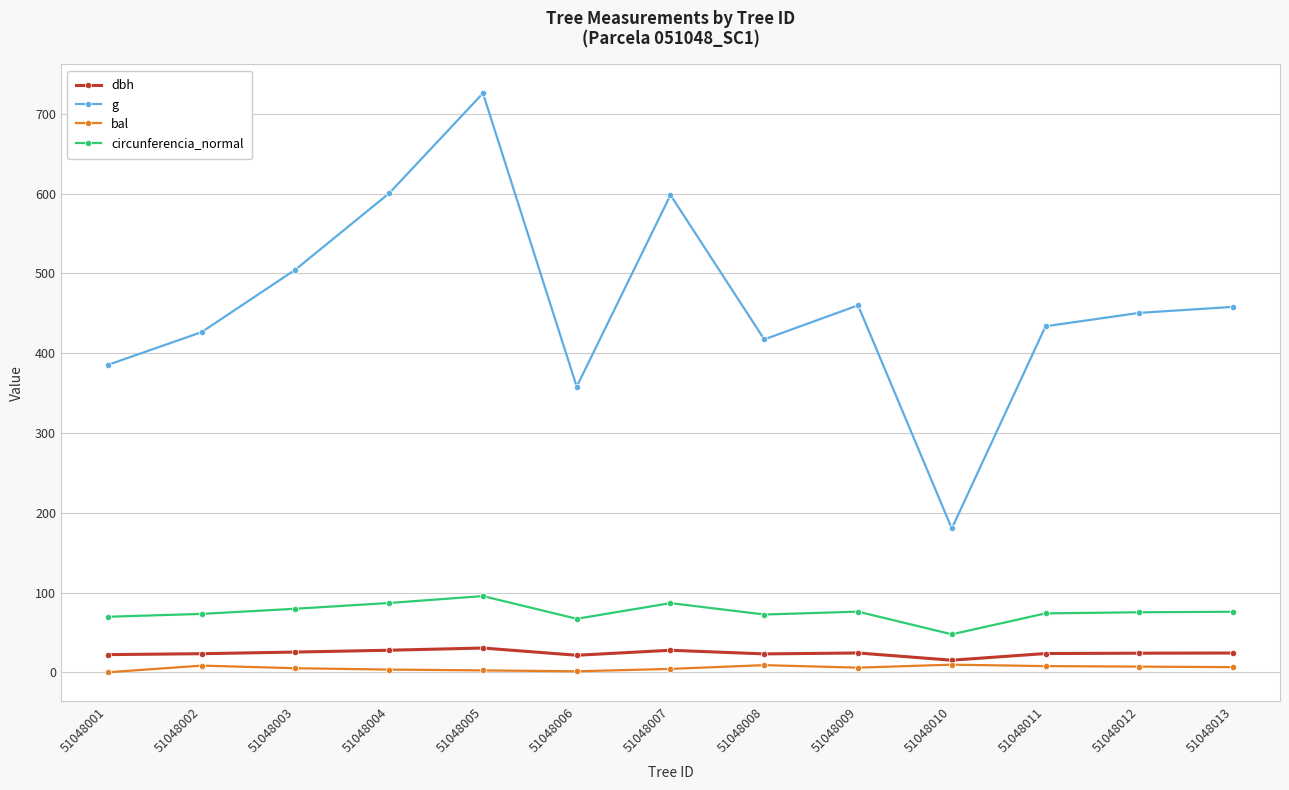

Which series changed the most between 51048003 and 51048010?

g